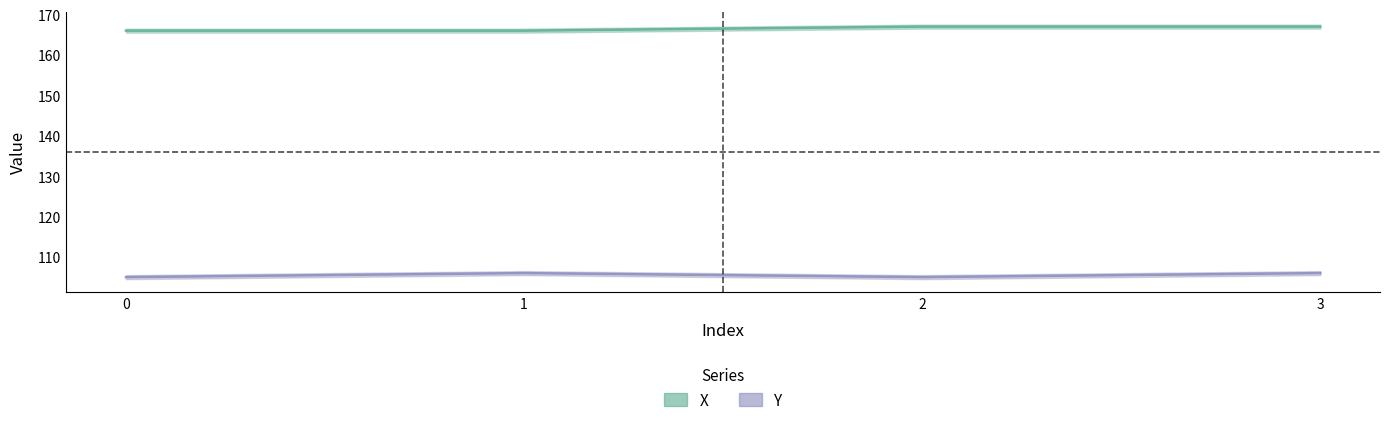

The X series shows 256 at 3. True or false?

False